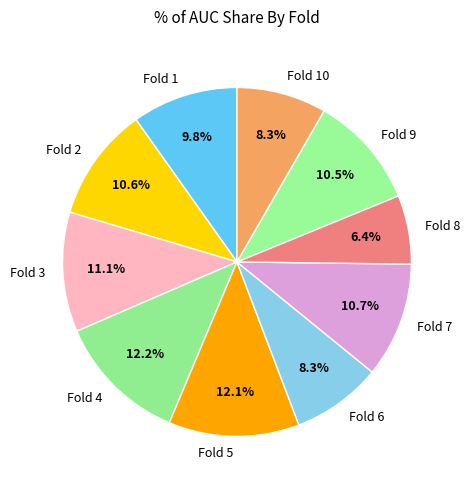

Which has a higher value, Fold 7 or Fold 6?

Fold 7